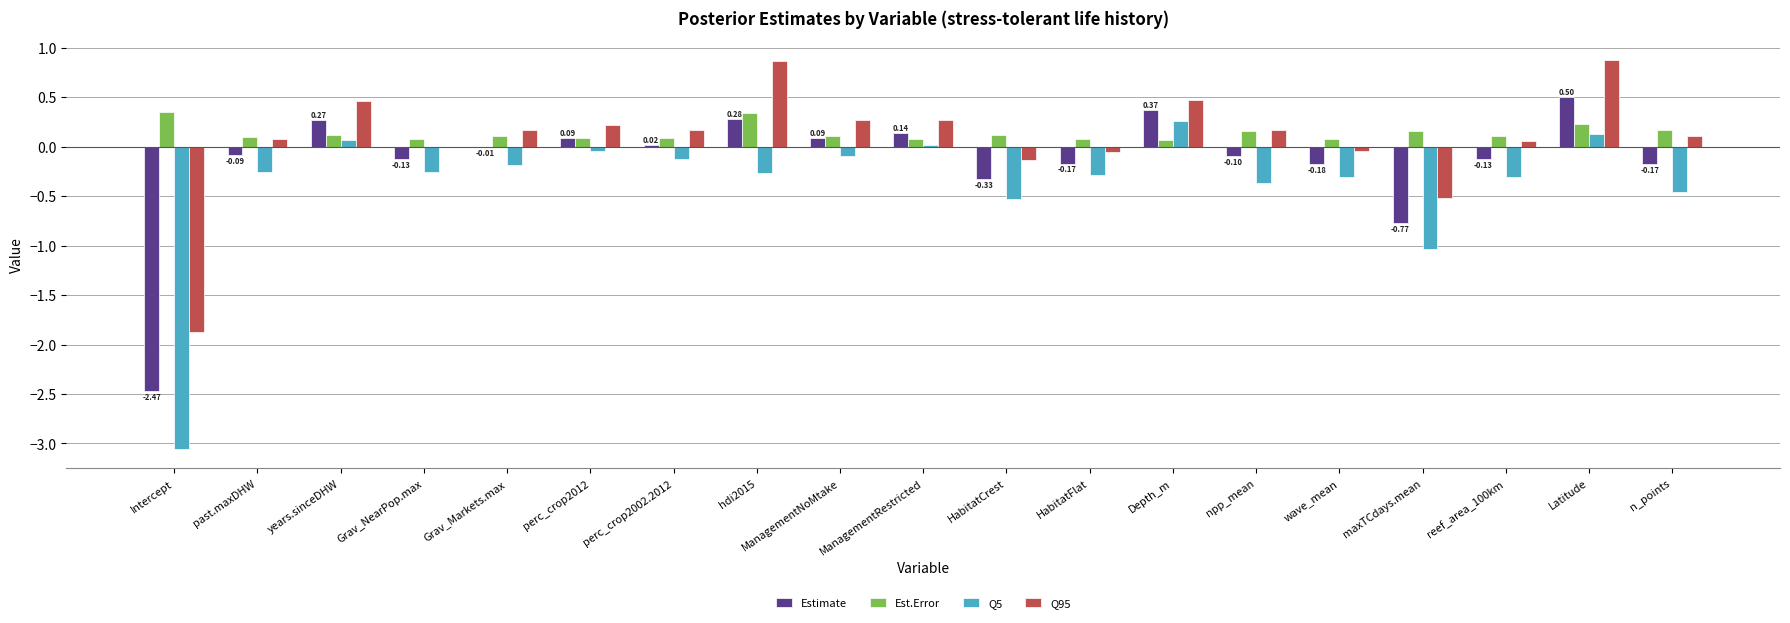

Which category has the highest value in the Q5 series?

Depth_m